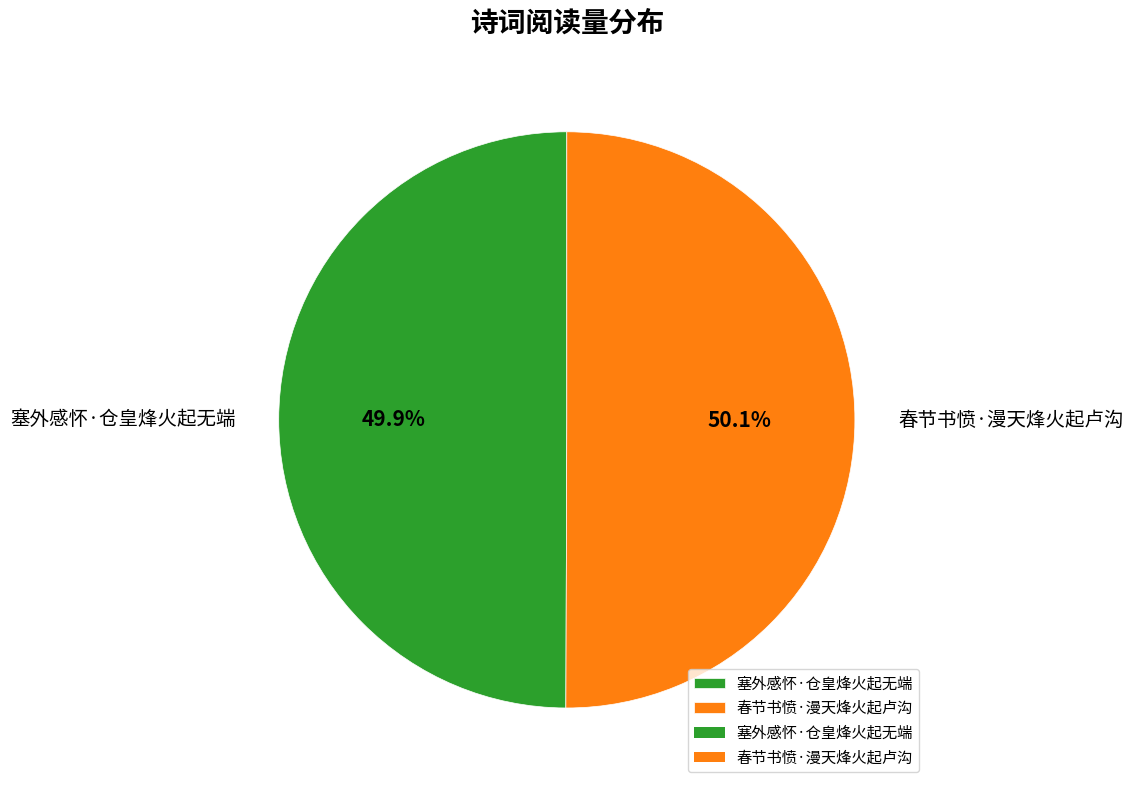

Is there a majority slice in this chart?

Yes